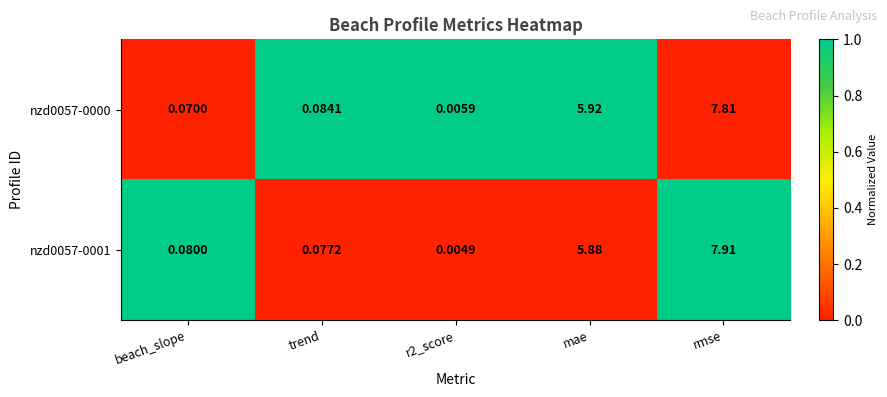

Which category has the highest value in the nzd0057-0000 series?

rmse